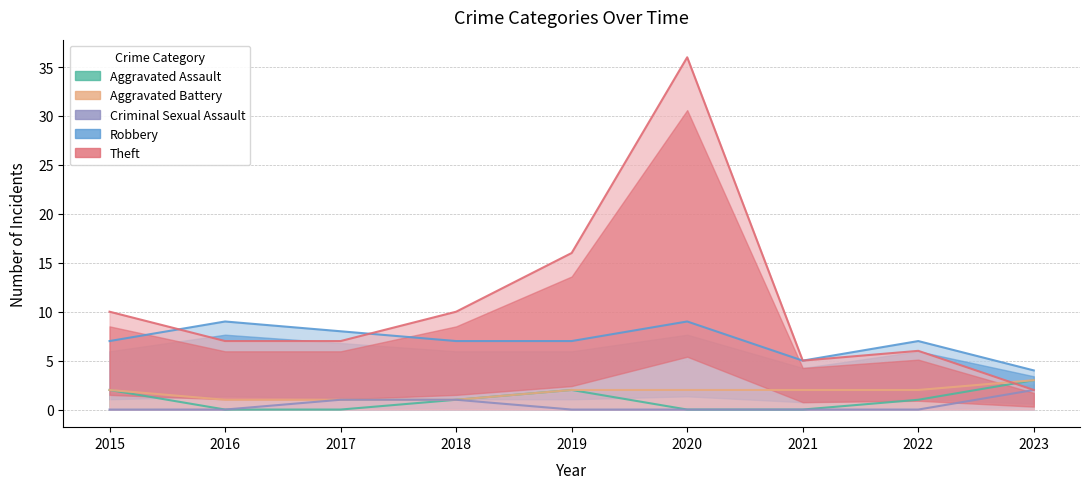

How many intersections are there between Robbery and Theft?

2